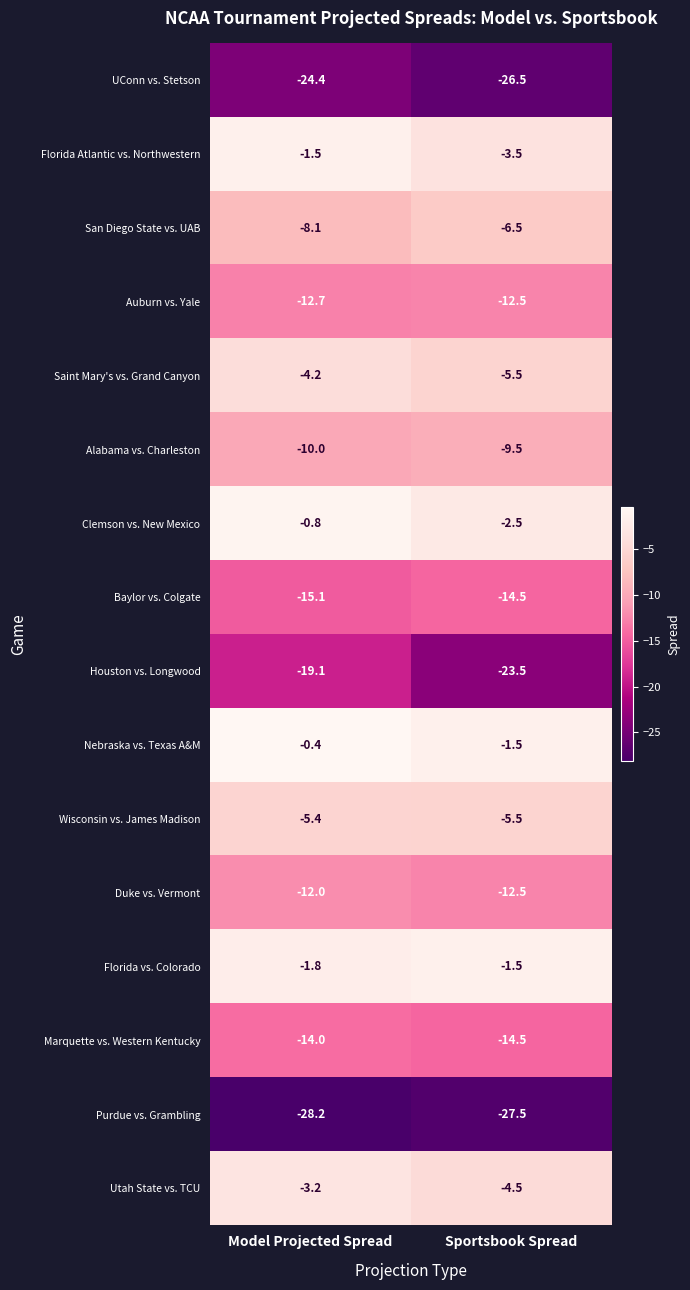

What is the sum of all Utah State vs. TCU values?

-7.7